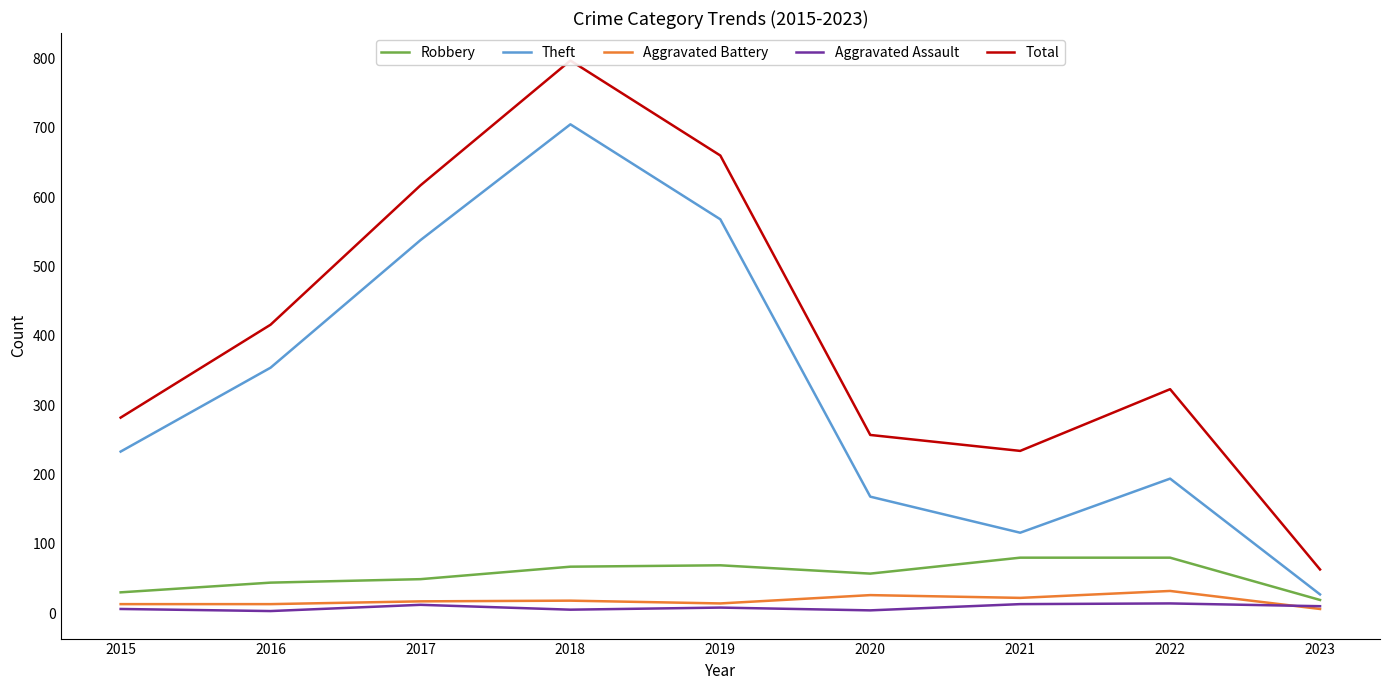

True or false: Aggravated Assault has a value of 13 at 2021.

True